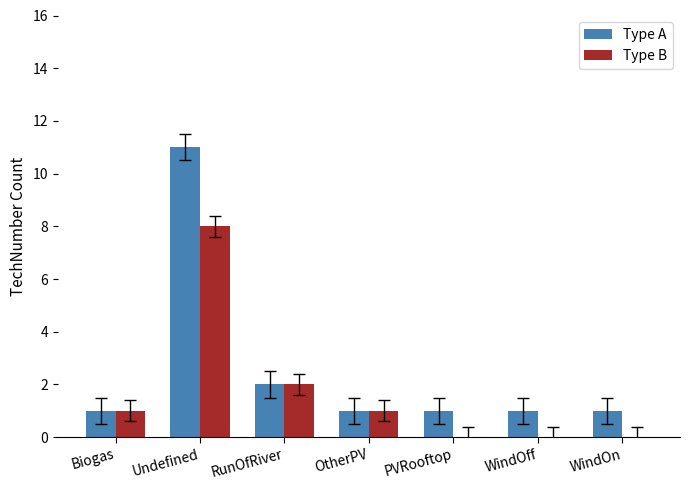

What are all the series names shown in the legend?

Type A, Type B